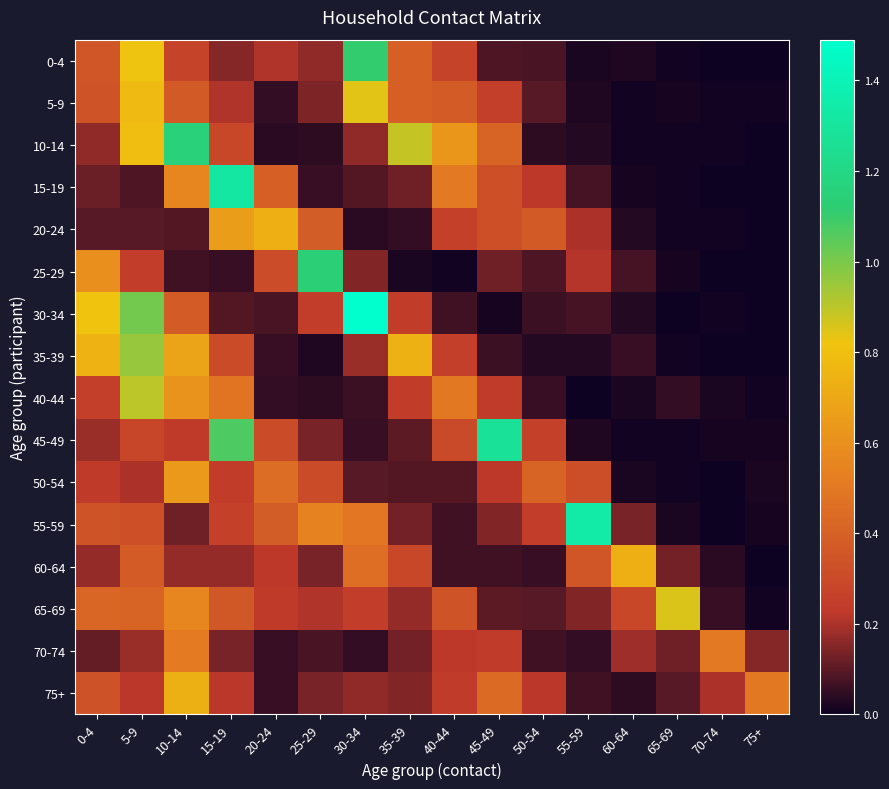

Reading right to left, what are all the values shown in this chart?

0-4: 75+=0.0	70-74=0.0	65-69=0.0	60-64=0.0	55-59=0.0	50-54=0.1	45-49=0.1	40-44=0.3	35-39=0.4	30-34=1.1	25-29=0.2	20-24=0.2	15-19=0.2	10-14=0.3	5-9=0.8	0-4=0.4
5-9: 75+=0.0	70-74=0.0	65-69=0.0	60-64=0.0	55-59=0.0	50-54=0.1	45-49=0.3	40-44=0.4	35-39=0.4	30-34=0.8	25-29=0.1	20-24=0.0	15-19=0.2	10-14=0.4	5-9=0.8	0-4=0.3
10-14: 75+=0.0	70-74=0.0	65-69=0.0	60-64=0.0	55-59=0.0	50-54=0.0	45-49=0.4	40-44=0.6	35-39=0.9	30-34=0.2	25-29=0.0	20-24=0.0	15-19=0.3	10-14=1.2	5-9=0.8	0-4=0.2
15-19: 75+=0.0	70-74=0.0	65-69=0.0	60-64=0.0	55-59=0.1	50-54=0.2	45-49=0.3	40-44=0.5	35-39=0.1	30-34=0.1	25-29=0.1	20-24=0.4	15-19=1.3	10-14=0.6	5-9=0.1	0-4=0.1
20-24: 75+=0.0	70-74=0.0	65-69=0.0	60-64=0.0	55-59=0.2	50-54=0.4	45-49=0.3	40-44=0.3	35-39=0.0	30-34=0.0	25-29=0.4	20-24=0.7	15-19=0.7	10-14=0.1	5-9=0.1	0-4=0.1
25-29: 75+=0.0	70-74=0.0	65-69=0.0	60-64=0.1	55-59=0.2	50-54=0.1	45-49=0.1	40-44=0.0	35-39=0.0	30-34=0.2	25-29=1.1	20-24=0.3	15-19=0.1	10-14=0.1	5-9=0.2	0-4=0.6
30-34: 75+=0.0	70-74=0.0	65-69=0.0	60-64=0.0	55-59=0.1	50-54=0.1	45-49=0.0	40-44=0.1	35-39=0.2	30-34=1.5	25-29=0.3	20-24=0.1	15-19=0.1	10-14=0.4	5-9=1.0	0-4=0.8
35-39: 75+=0.0	70-74=0.0	65-69=0.0	60-64=0.1	55-59=0.0	50-54=0.0	45-49=0.1	40-44=0.3	35-39=0.7	30-34=0.2	25-29=0.0	20-24=0.1	15-19=0.3	10-14=0.7	5-9=1.0	0-4=0.7
40-44: 75+=0.0	70-74=0.0	65-69=0.0	60-64=0.0	55-59=0.0	50-54=0.1	45-49=0.2	40-44=0.5	35-39=0.2	30-34=0.1	25-29=0.0	20-24=0.1	15-19=0.5	10-14=0.6	5-9=0.9	0-4=0.3
45-49: 75+=0.0	70-74=0.0	65-69=0.0	60-64=0.0	55-59=0.0	50-54=0.3	45-49=1.3	40-44=0.3	35-39=0.1	30-34=0.1	25-29=0.1	20-24=0.3	15-19=1.1	10-14=0.2	5-9=0.3	0-4=0.2
50-54: 75+=0.0	70-74=0.0	65-69=0.0	60-64=0.0	55-59=0.3	50-54=0.4	45-49=0.2	40-44=0.1	35-39=0.1	30-34=0.1	25-29=0.3	20-24=0.5	15-19=0.2	10-14=0.6	5-9=0.2	0-4=0.2
55-59: 75+=0.0	70-74=0.0	65-69=0.0	60-64=0.1	55-59=1.3	50-54=0.2	45-49=0.1	40-44=0.1	35-39=0.1	30-34=0.5	25-29=0.5	20-24=0.4	15-19=0.3	10-14=0.1	5-9=0.3	0-4=0.3
60-64: 75+=0.0	70-74=0.0	65-69=0.1	60-64=0.7	55-59=0.4	50-54=0.1	45-49=0.1	40-44=0.1	35-39=0.3	30-34=0.5	25-29=0.1	20-24=0.2	15-19=0.2	10-14=0.2	5-9=0.4	0-4=0.2
65-69: 75+=0.0	70-74=0.1	65-69=0.9	60-64=0.3	55-59=0.1	50-54=0.1	45-49=0.1	40-44=0.3	35-39=0.2	30-34=0.2	25-29=0.2	20-24=0.2	15-19=0.4	10-14=0.6	5-9=0.4	0-4=0.4
70-74: 75+=0.2	70-74=0.5	65-69=0.1	60-64=0.2	55-59=0.1	50-54=0.1	45-49=0.2	40-44=0.2	35-39=0.1	30-34=0.0	25-29=0.1	20-24=0.1	15-19=0.1	10-14=0.5	5-9=0.2	0-4=0.1
75+: 75+=0.5	70-74=0.2	65-69=0.1	60-64=0.0	55-59=0.1	50-54=0.2	45-49=0.4	40-44=0.2	35-39=0.1	30-34=0.2	25-29=0.1	20-24=0.1	15-19=0.2	10-14=0.7	5-9=0.2	0-4=0.3